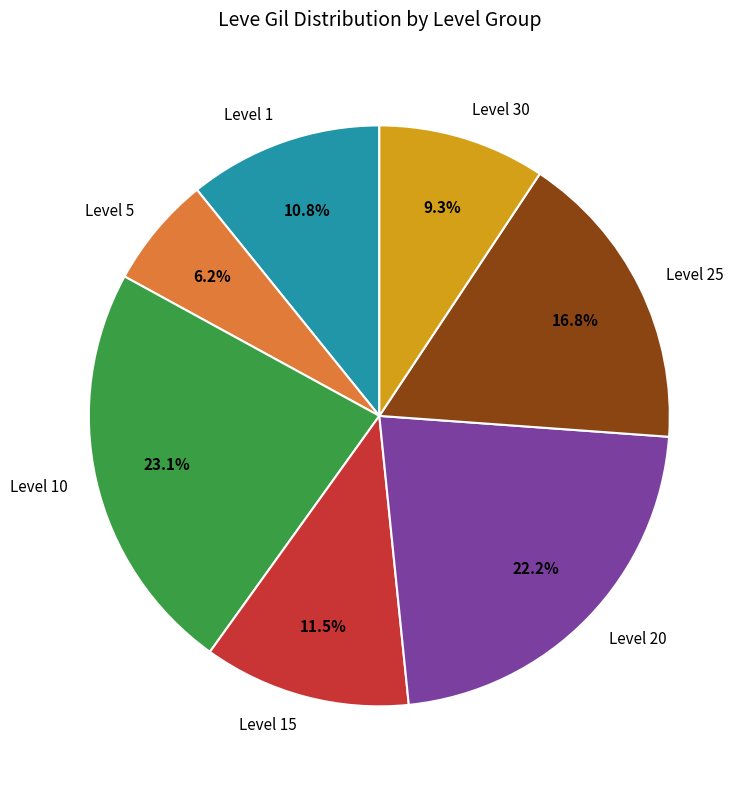

To the nearest percent, what is the average slice percentage?

14%